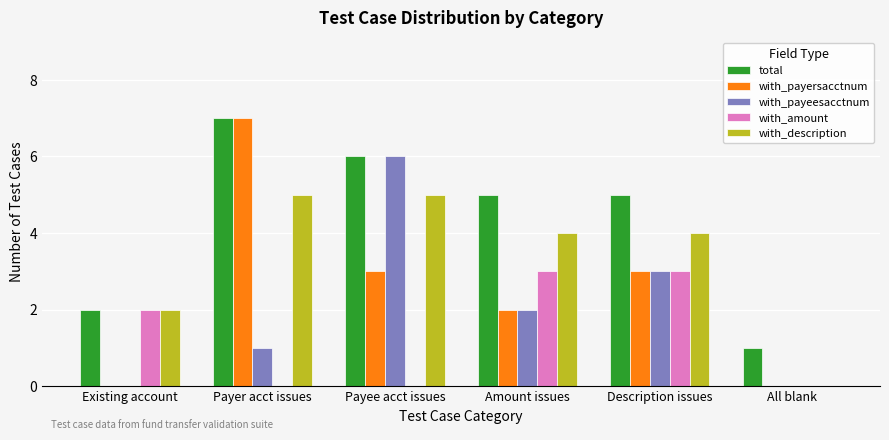

At which label does with_payeesacctnum reach its peak?

Payee acct issues